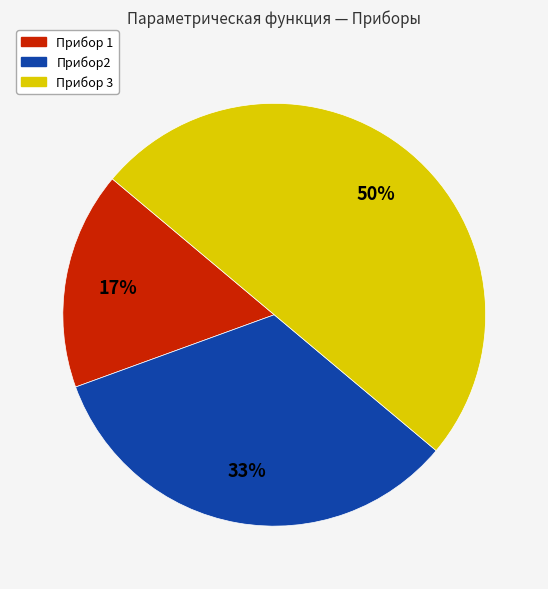

What percentage is the Прибор 1 slice, to the nearest percent?

17%